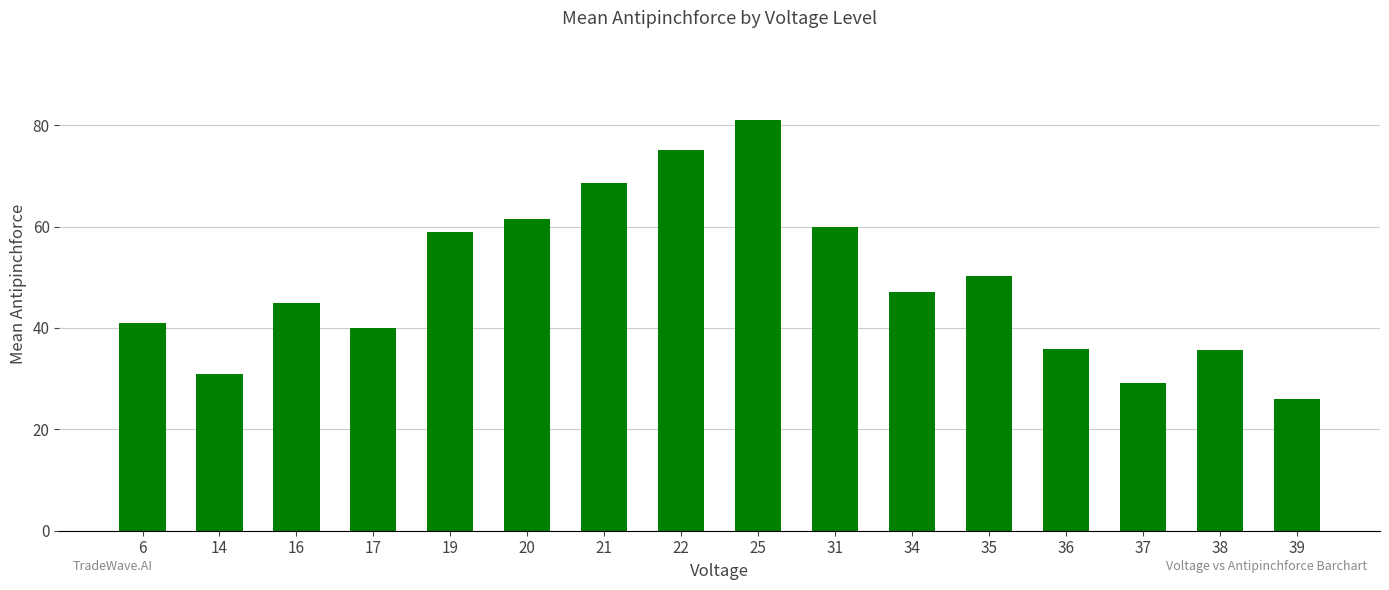

Is it true that the value at 31 is 38.0?

False